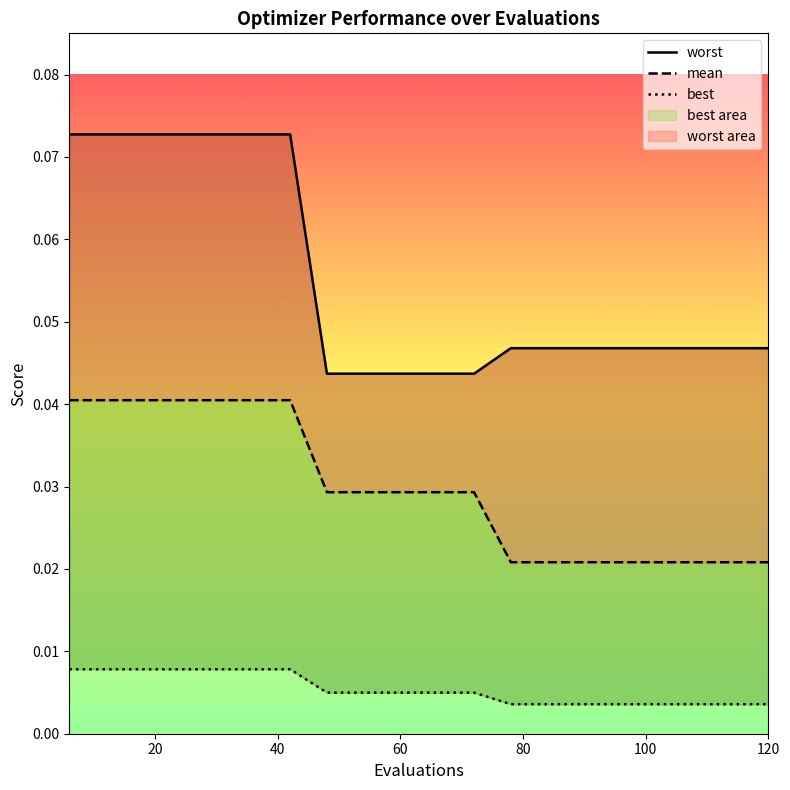

True or false: mean has a value of 0.0 at 12.

False